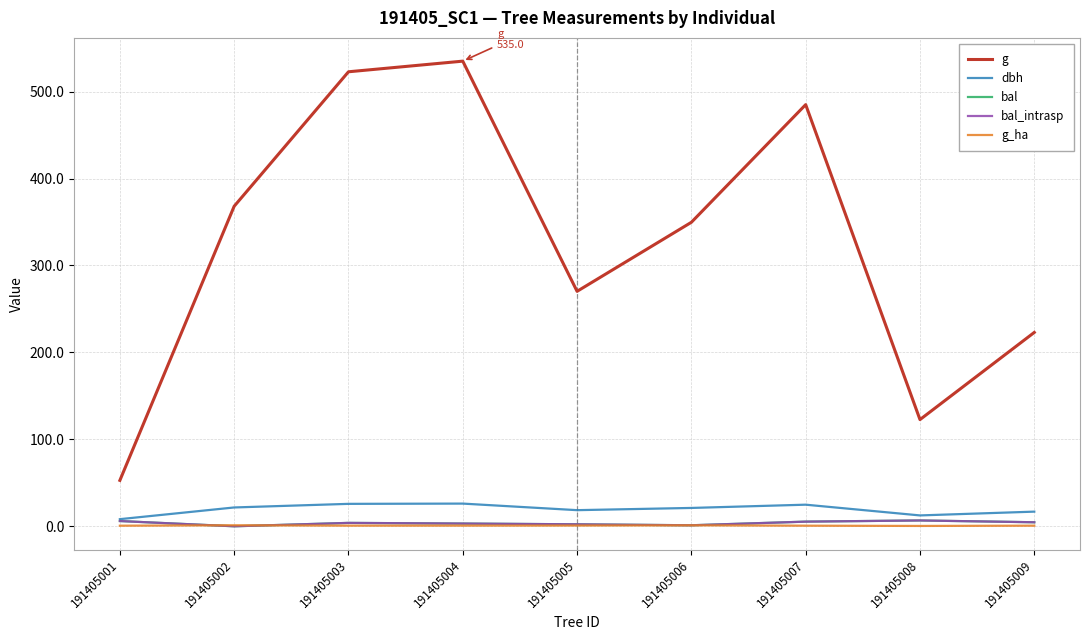

Is this an area chart (filled region under the line)?

No